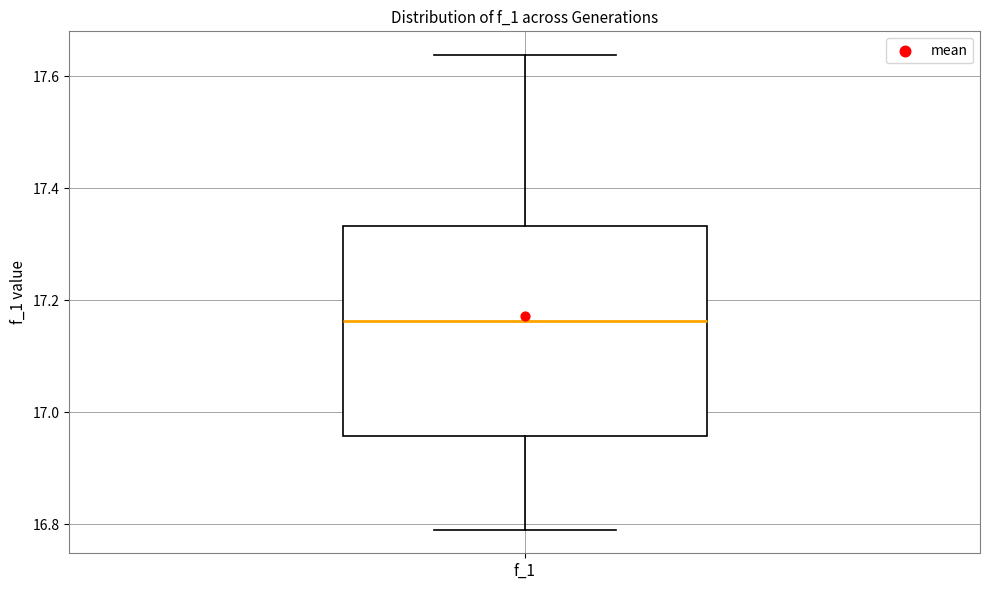

Where does the lower whisker of the box for f_1 end on the y-axis? The values are not printed on the chart, so give them approximately, as read against the axis.

16.80